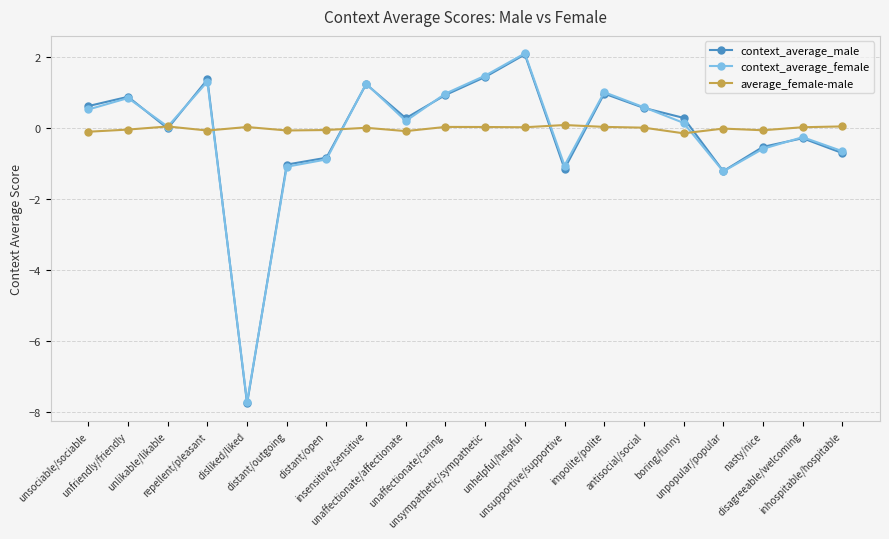

How many interior local valleys does the context_average_male series have?

5